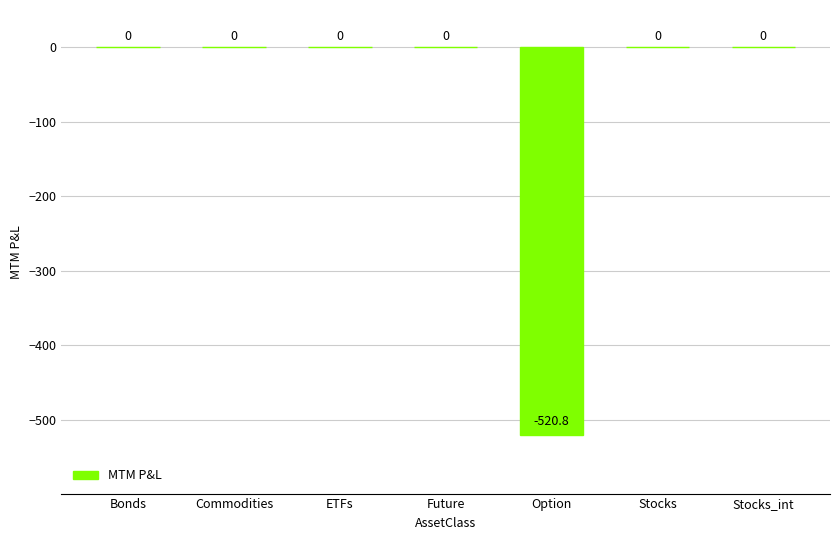

Are the bars grouped side by side (vs. stacked)?

No